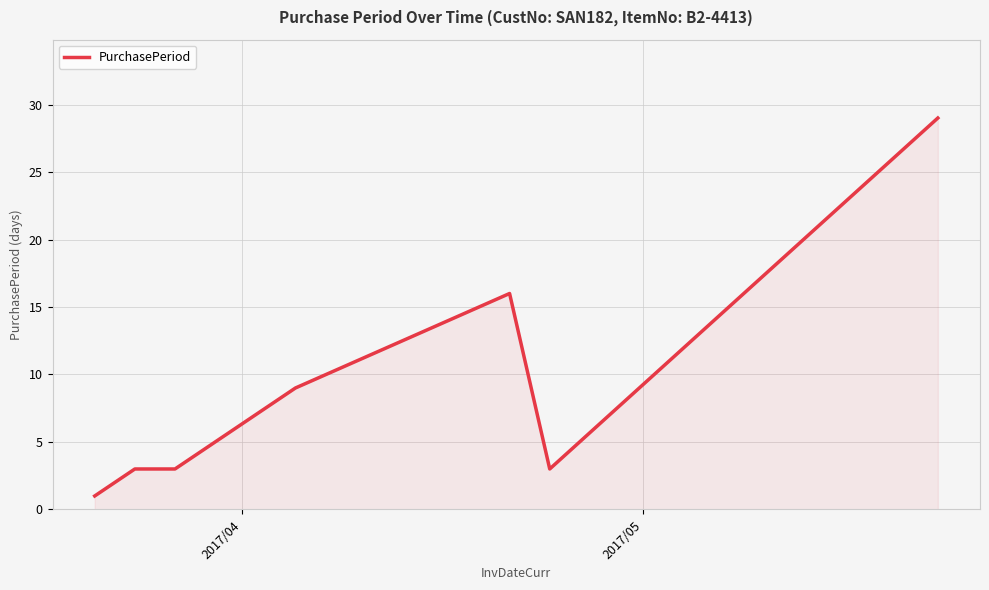

What is the difference between the maximum and second lowest values?

26